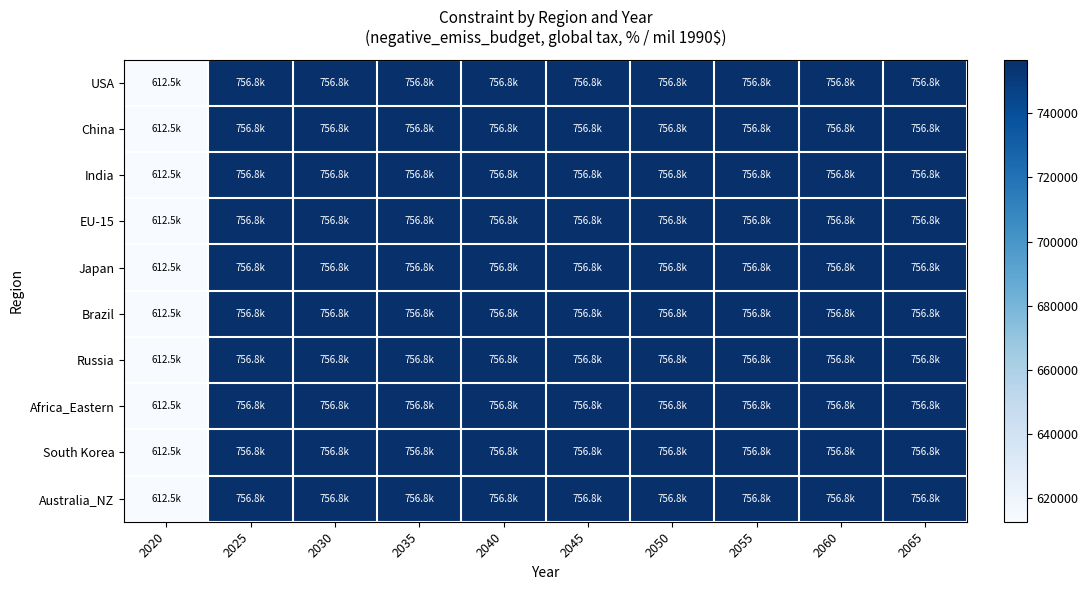

Which series has the largest range (max minus min)?

USA